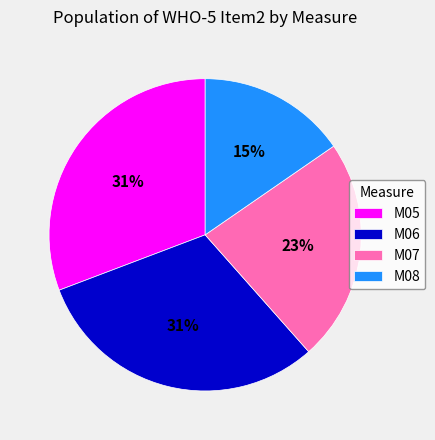

What is the ratio of the value at M06 to the value at M07?

1.3